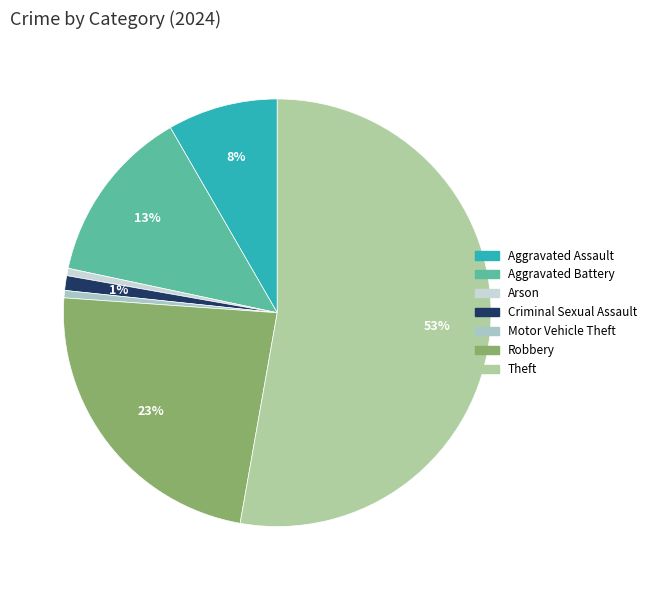

How many segments does this pie chart have?

7